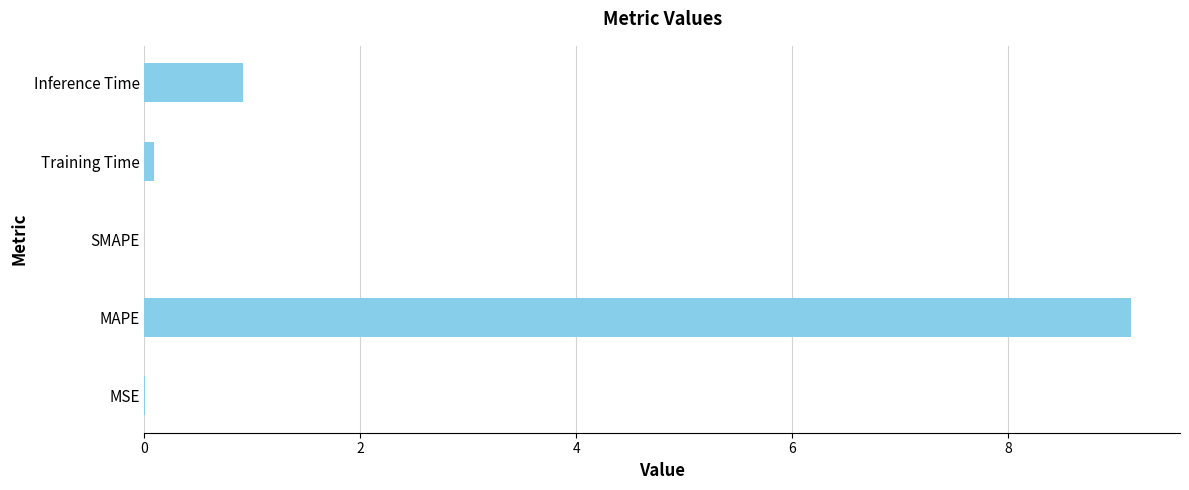

What is the sum of all values?

10.1